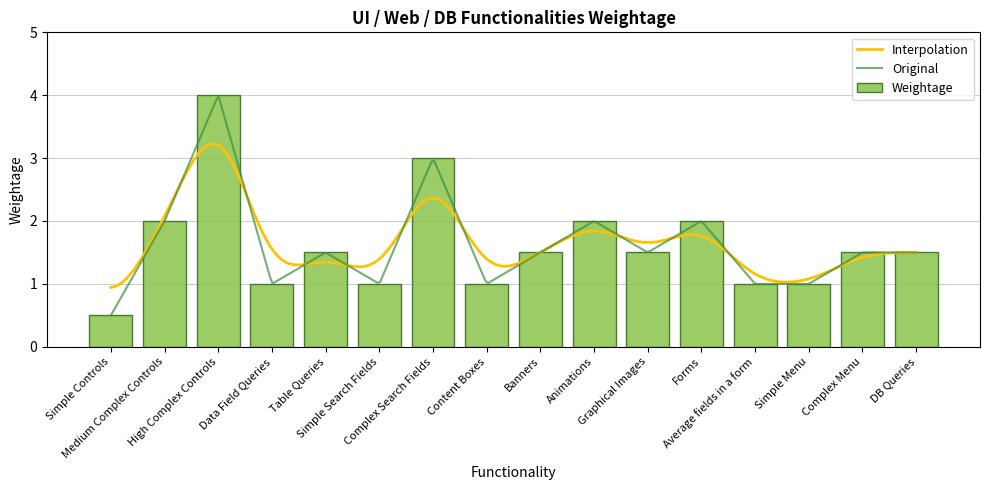

Count the number of values greater than 1.

10